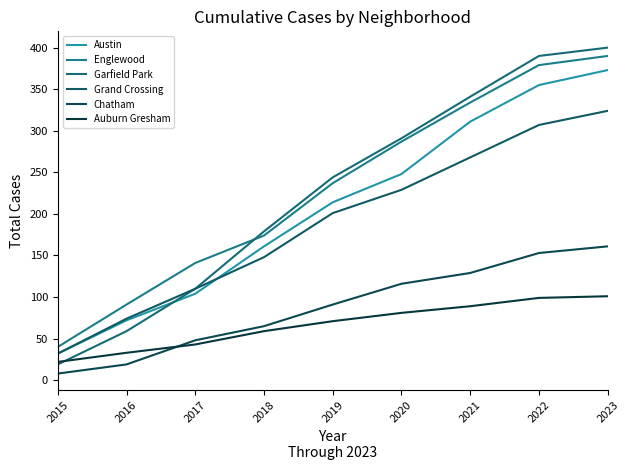

At 2017, list the series in order from largest to smallest.

Englewood, Garfield Park, Grand Crossing, Austin, Chatham, Auburn Gresham